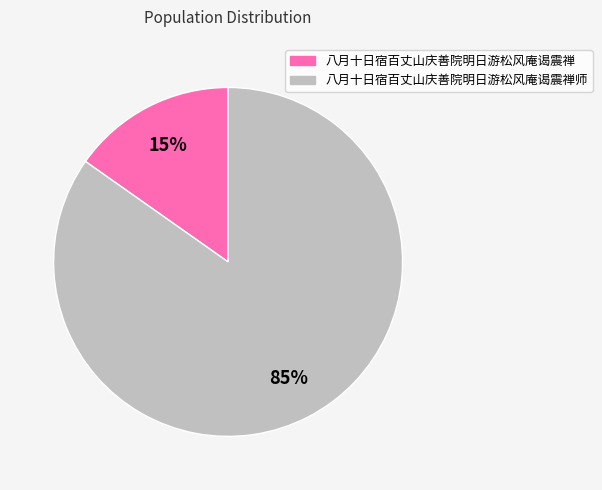

To the nearest percent, what is the average slice percentage?

50%